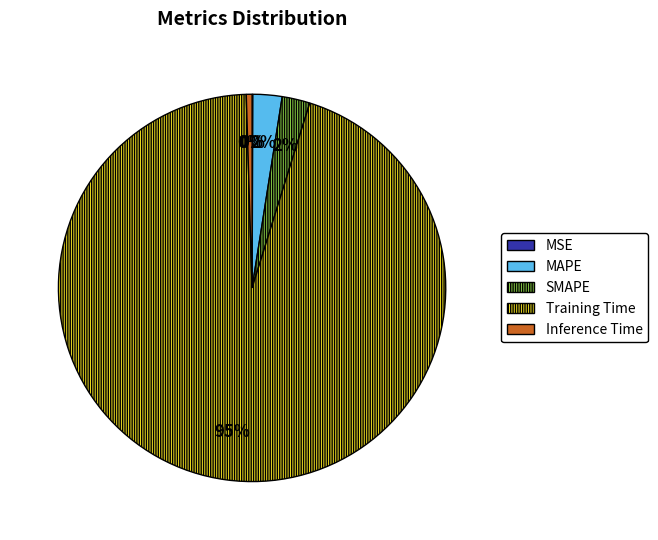

To the nearest percent, what is the difference between the Inference Time and MAPE slice percentages?

2%